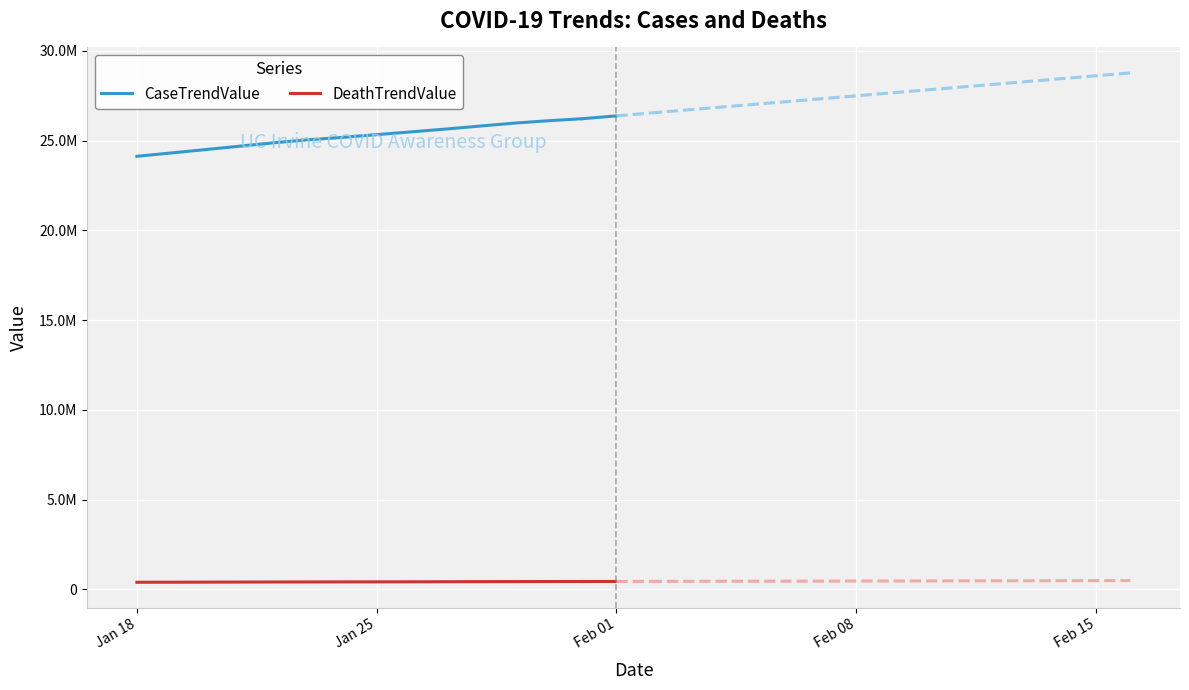

Is the value of DeathTrendValue at Jan 18 greater than the value of CaseTrendValue at 9?

No